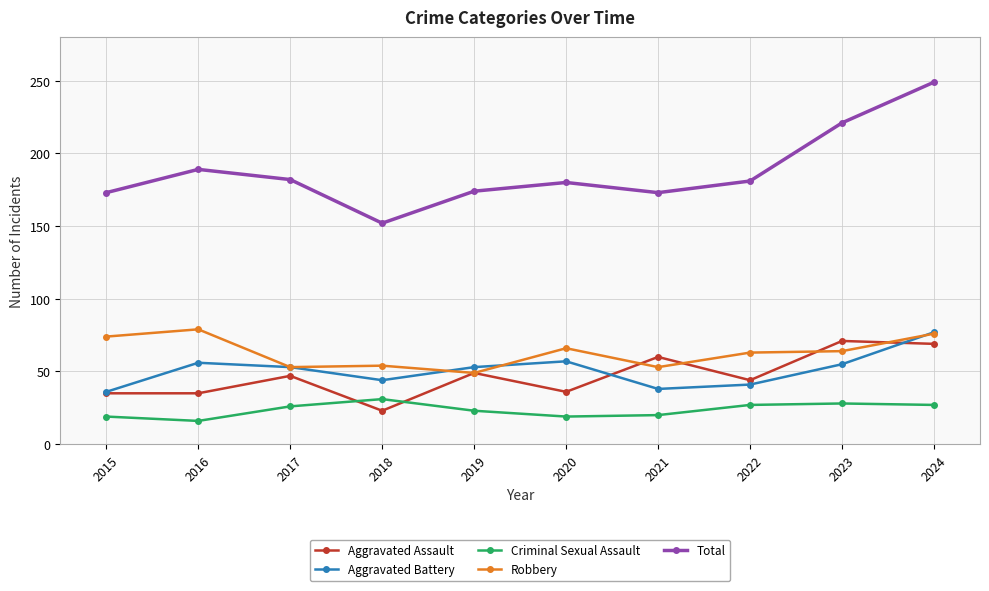

Is the value of Robbery at 2019 greater than the value of Aggravated Battery at 2022?

Yes